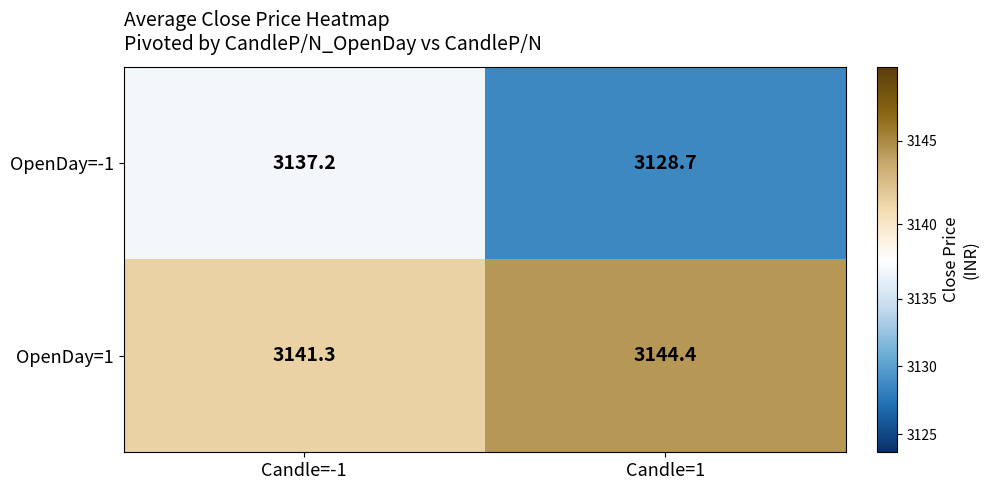

What is the difference between the OpenDay=-1 values at Candle=-1 and Candle=1?

8.5